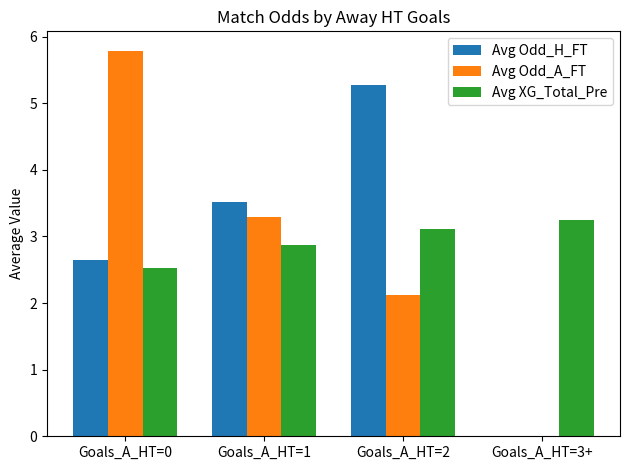

How many groups of bars are there?

4